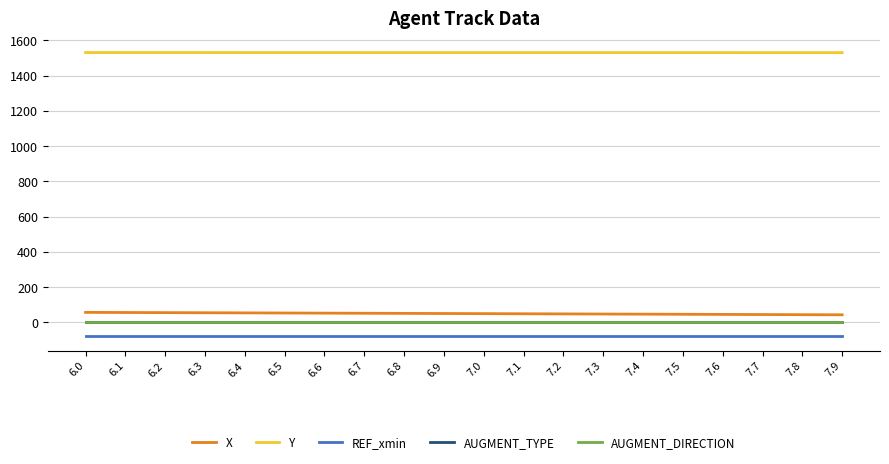

Is the value of X at 6.8 greater than the value of AUGMENT_TYPE at 6.6?

Yes